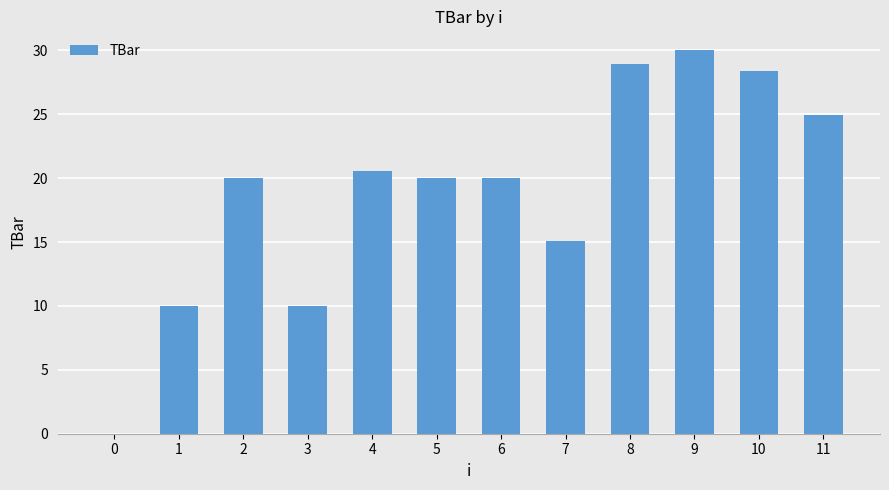

Are the bars horizontal?

No